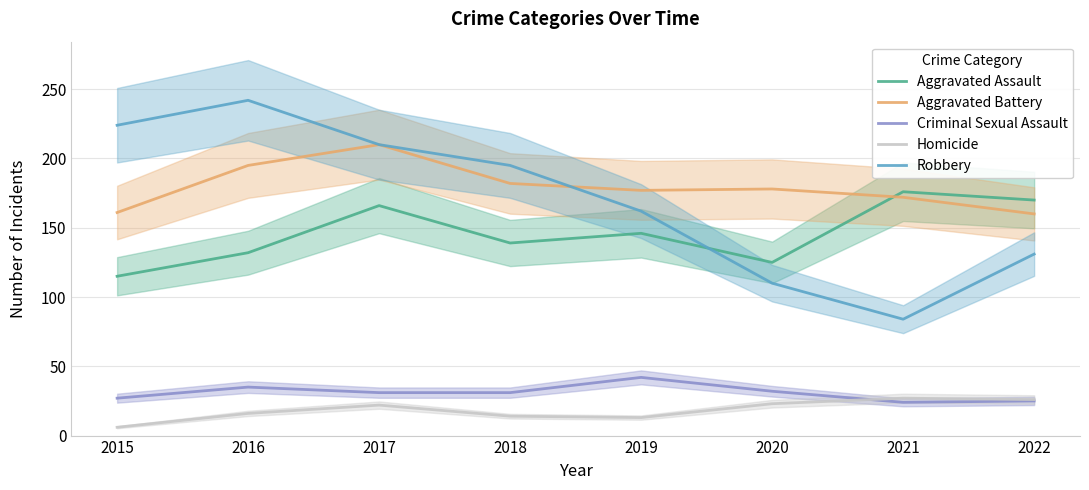

What is the average value of the Homicide series?

18